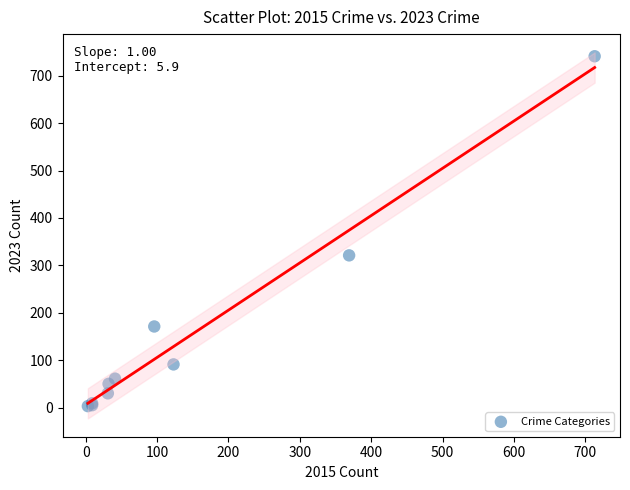

What Y value in the scatter plot is closest to 372?

321